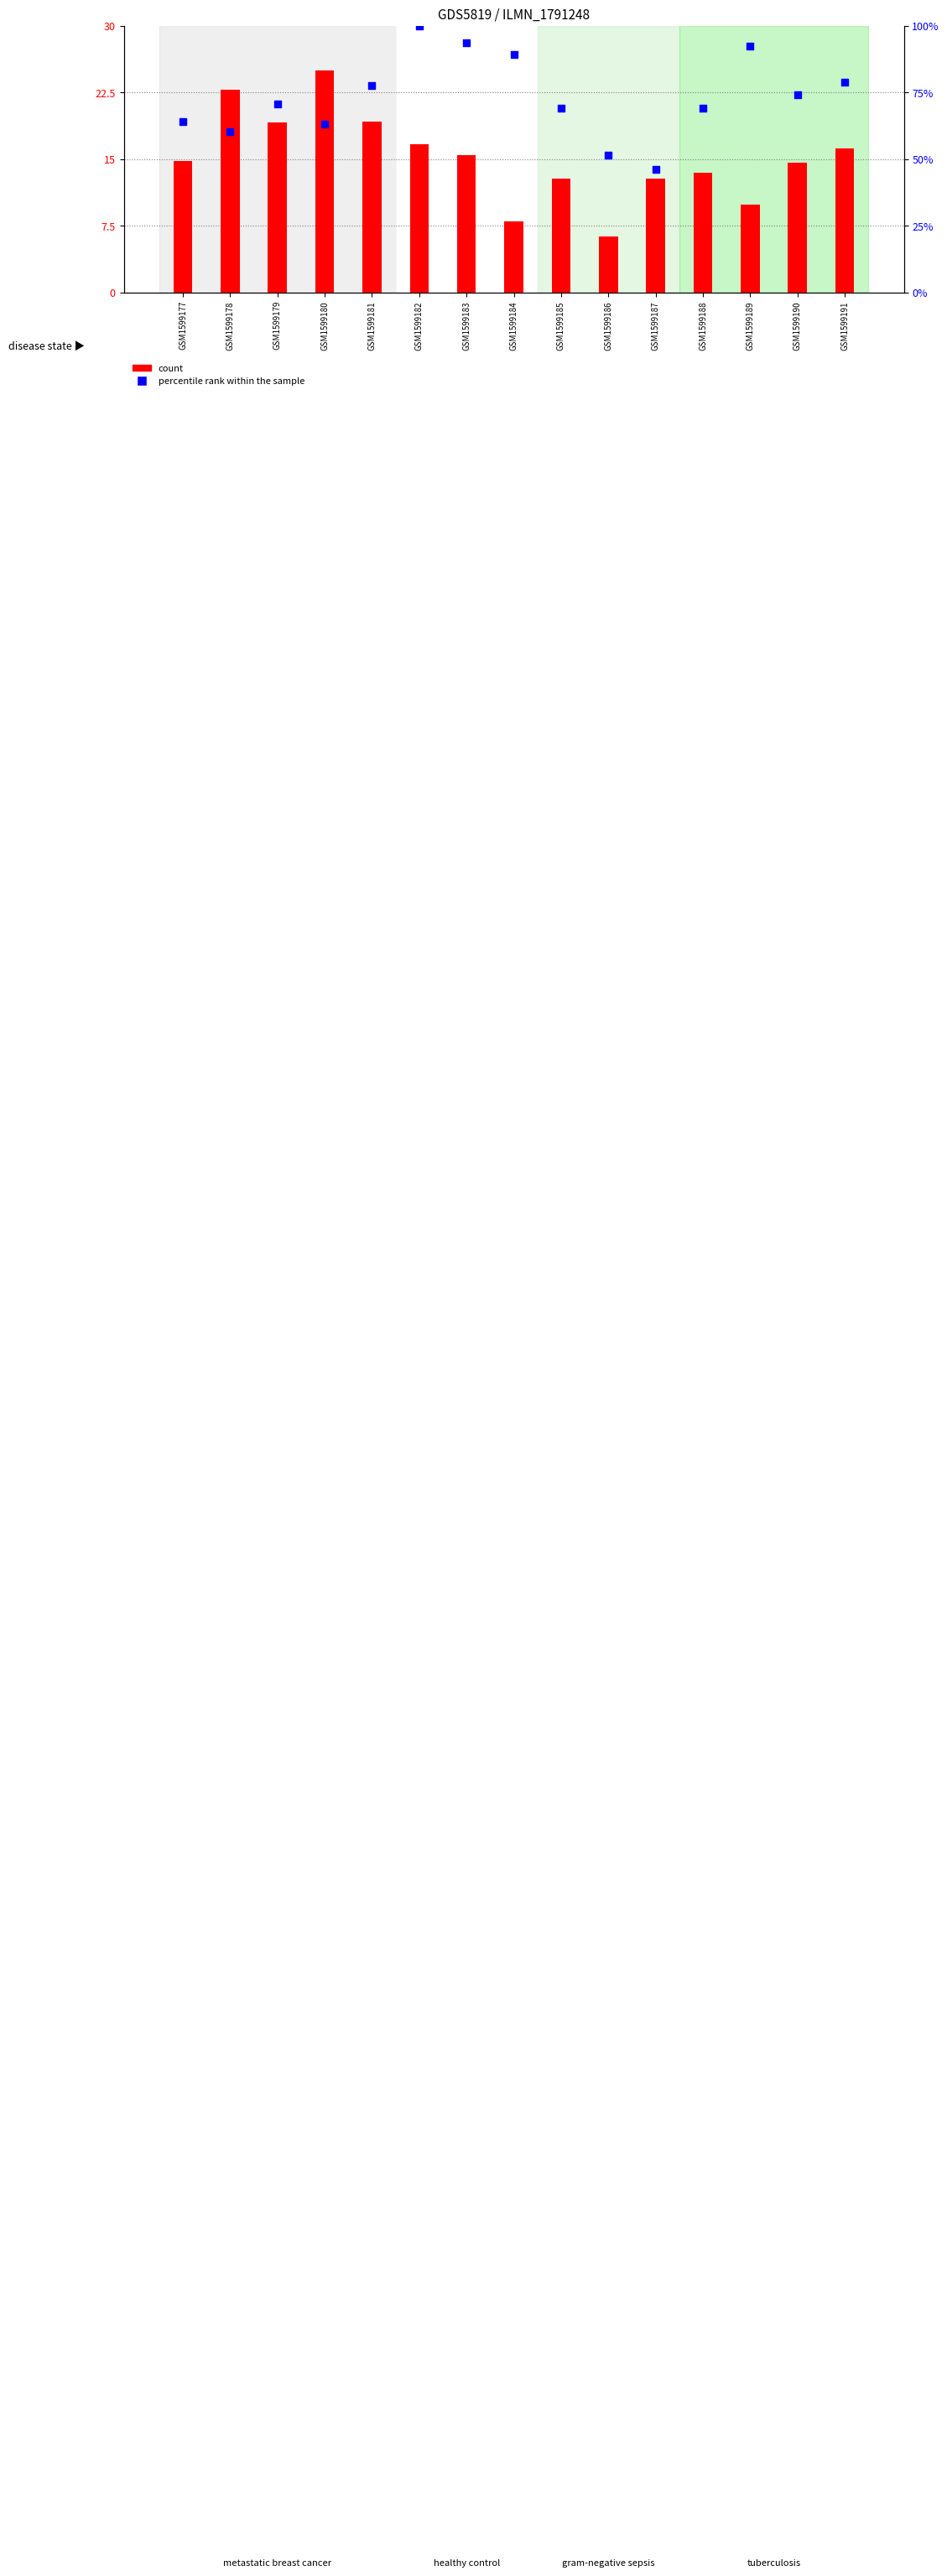

Which series has the largest Y range (max minus min)?

percentile rank within the sample